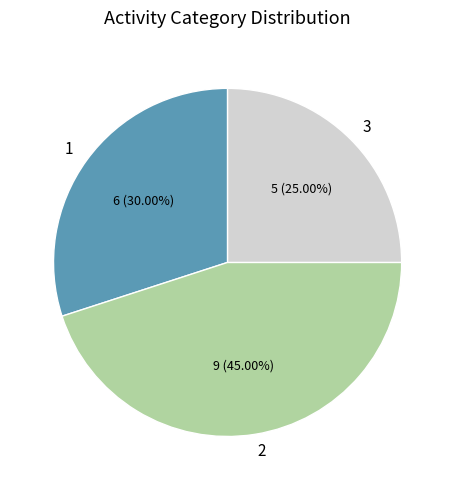

To the nearest percent, what percentage of the pie is 3?

25%